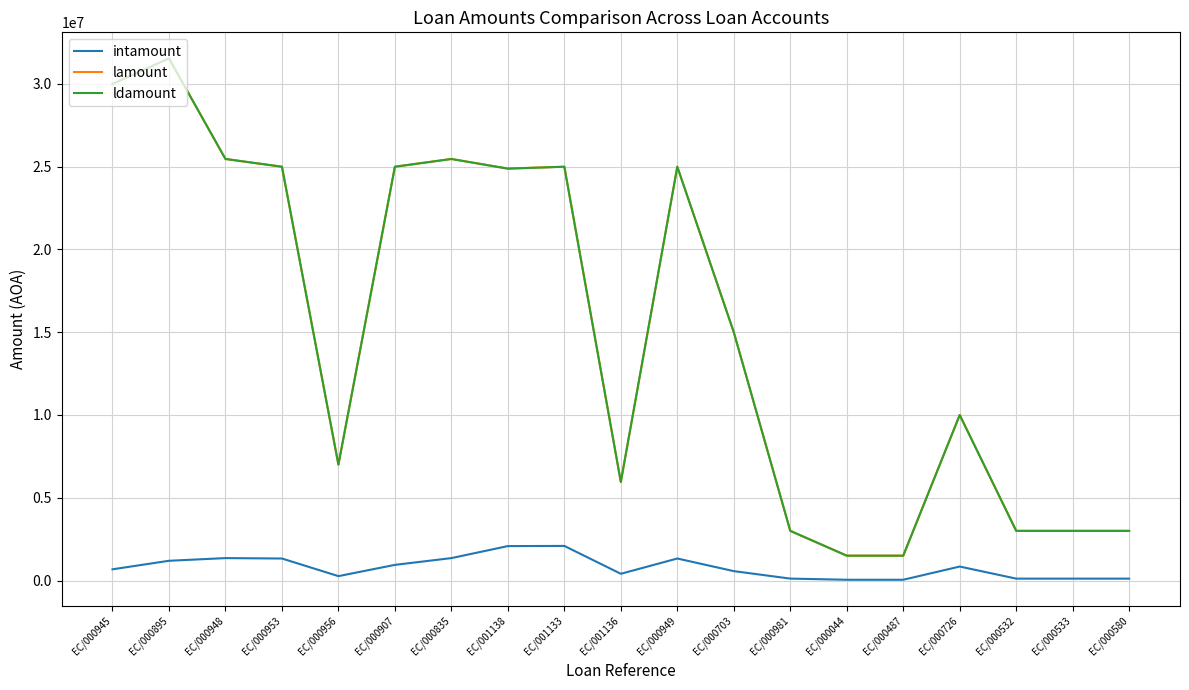

Where is the first local maximum for intamount?

EC/000948